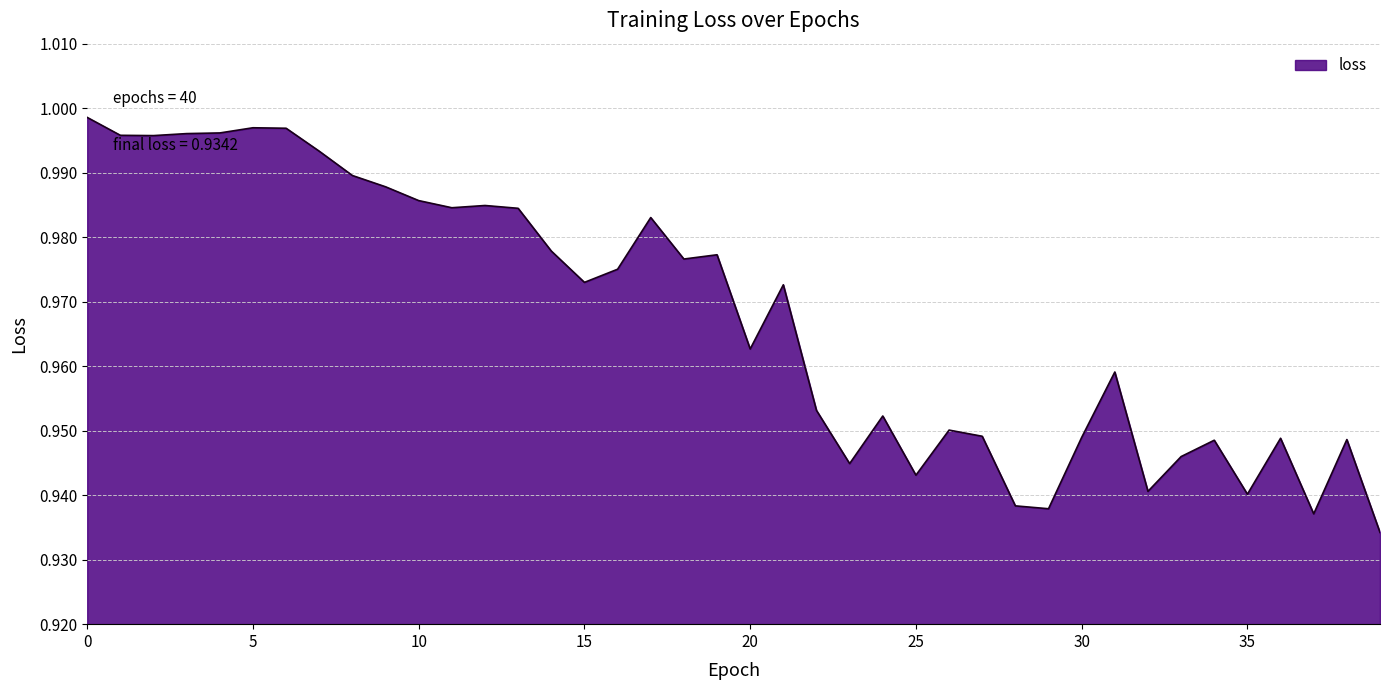

What is the sum of all values?

38.7